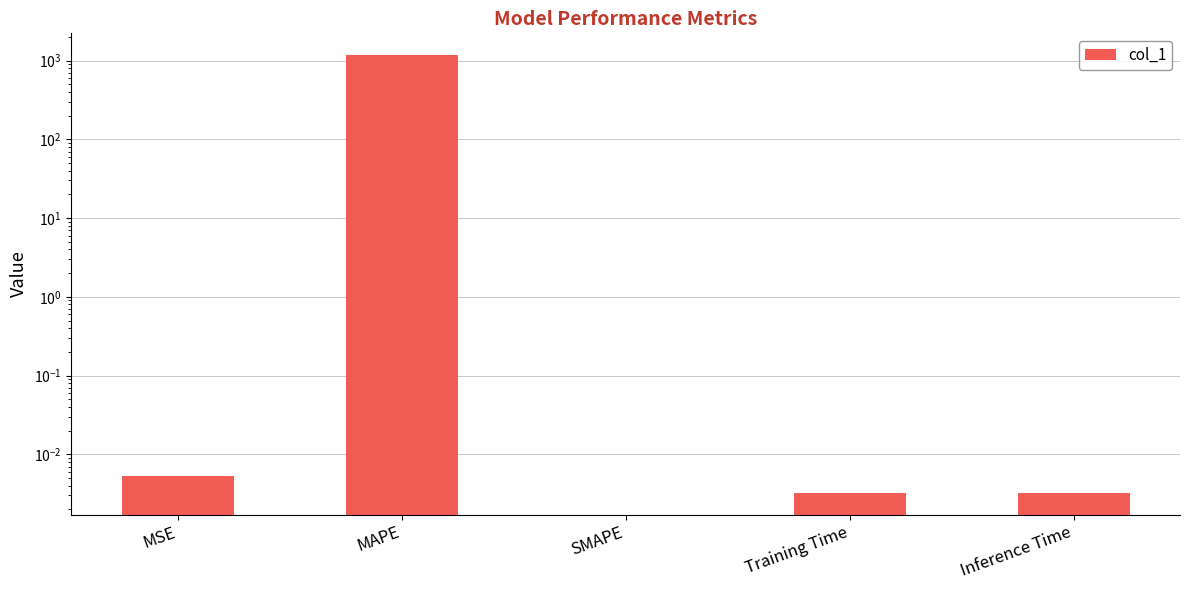

What is the greatest value displayed?

1169.6